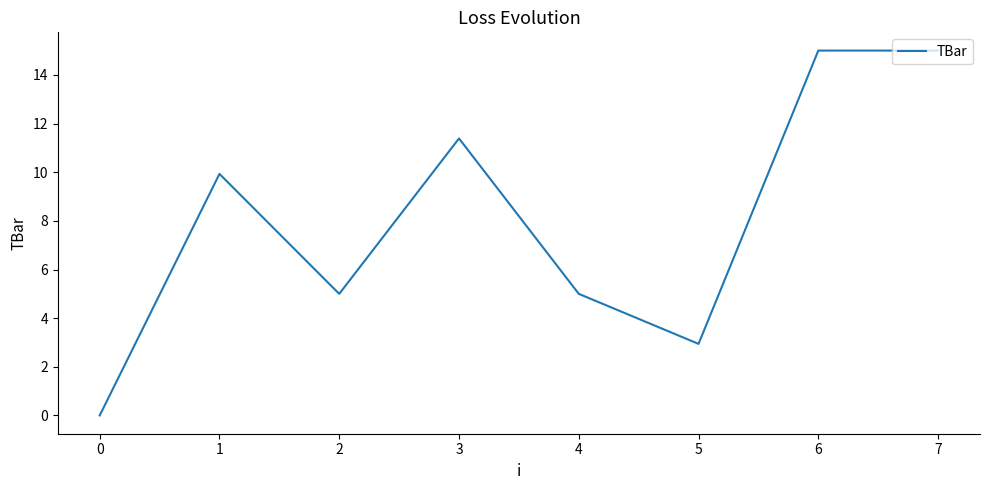

Approximately how many times larger is the value at 3 compared to 6?

0.8